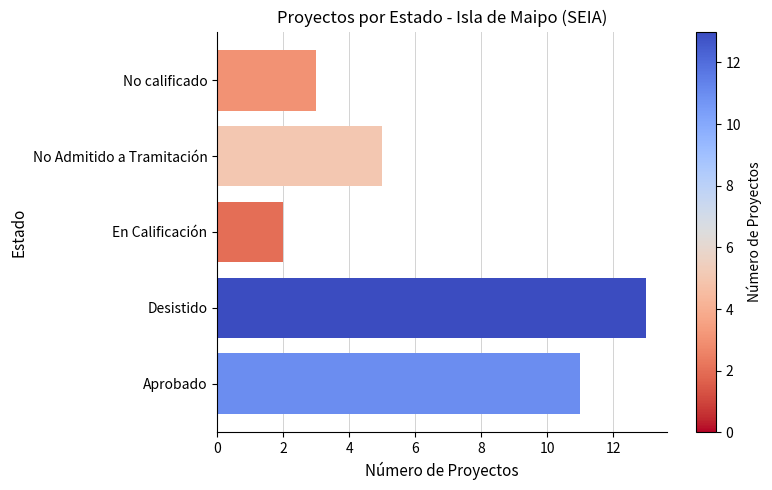

Rank the categories by value from highest to lowest.

Desistido, Aprobado, No Admitido a Tramitación, No calificado, En Calificación